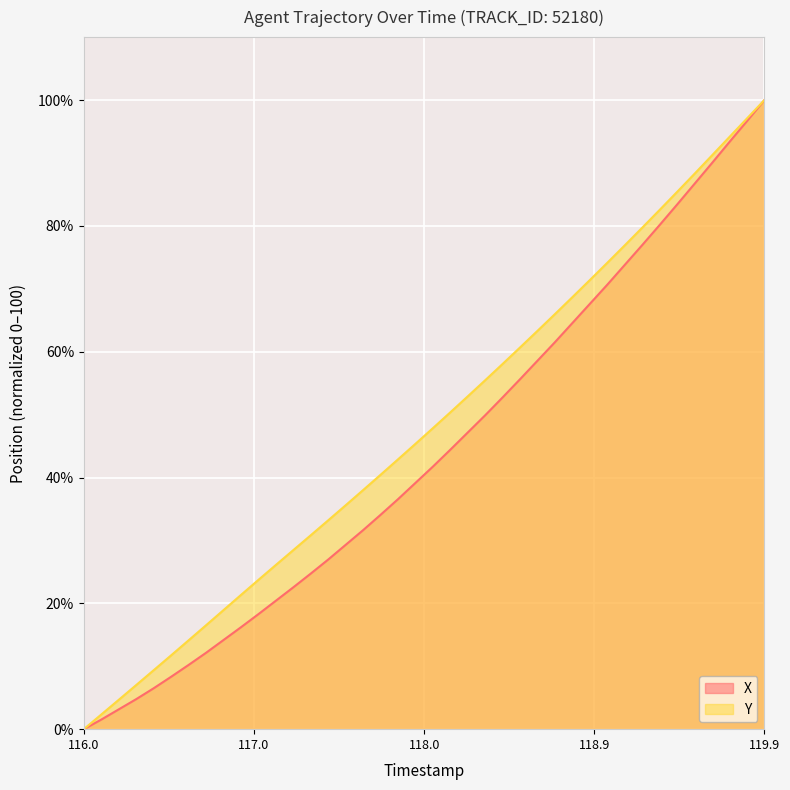

At which category is the sum across all series the highest?

119.9